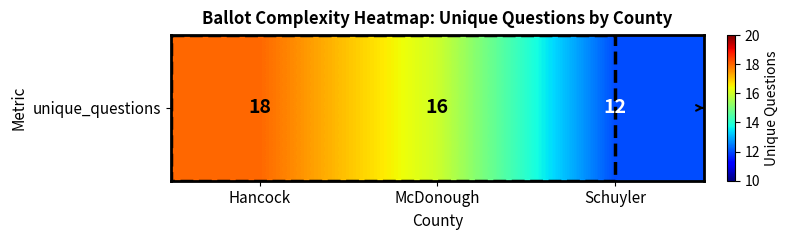

Where does the data first go above 16?

Hancock